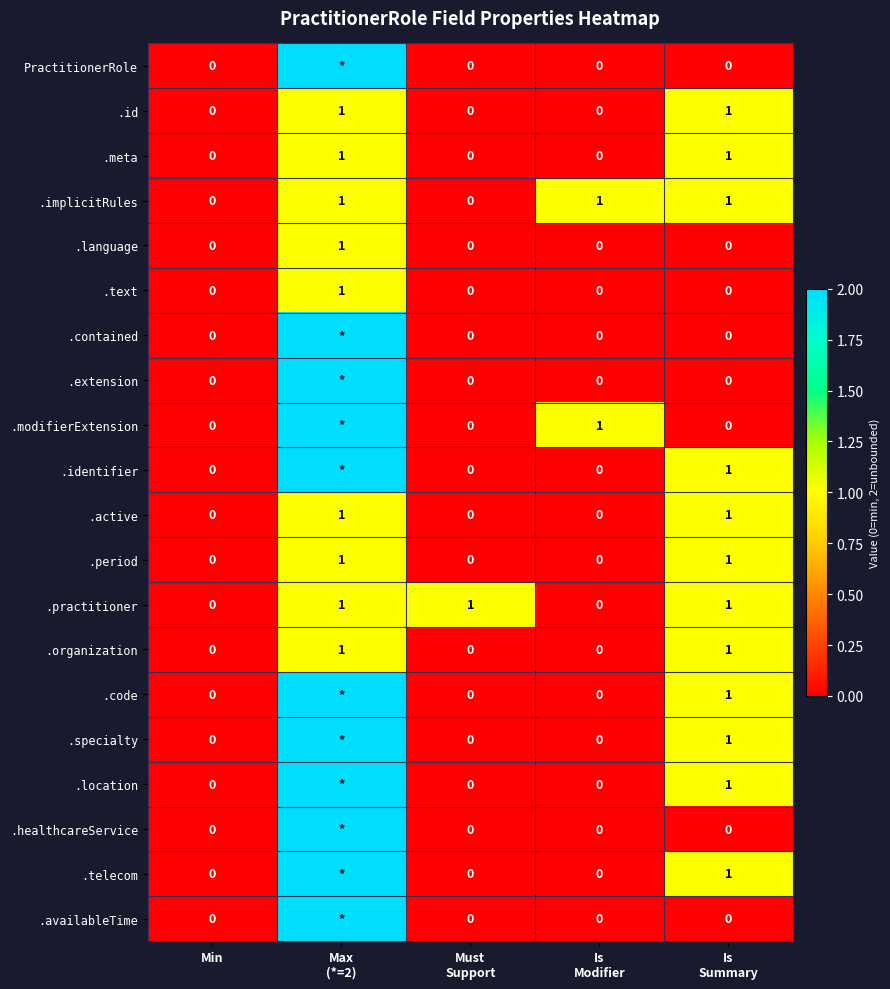

The value of .implicitRules at Is Modifier is 1. True or false?

True